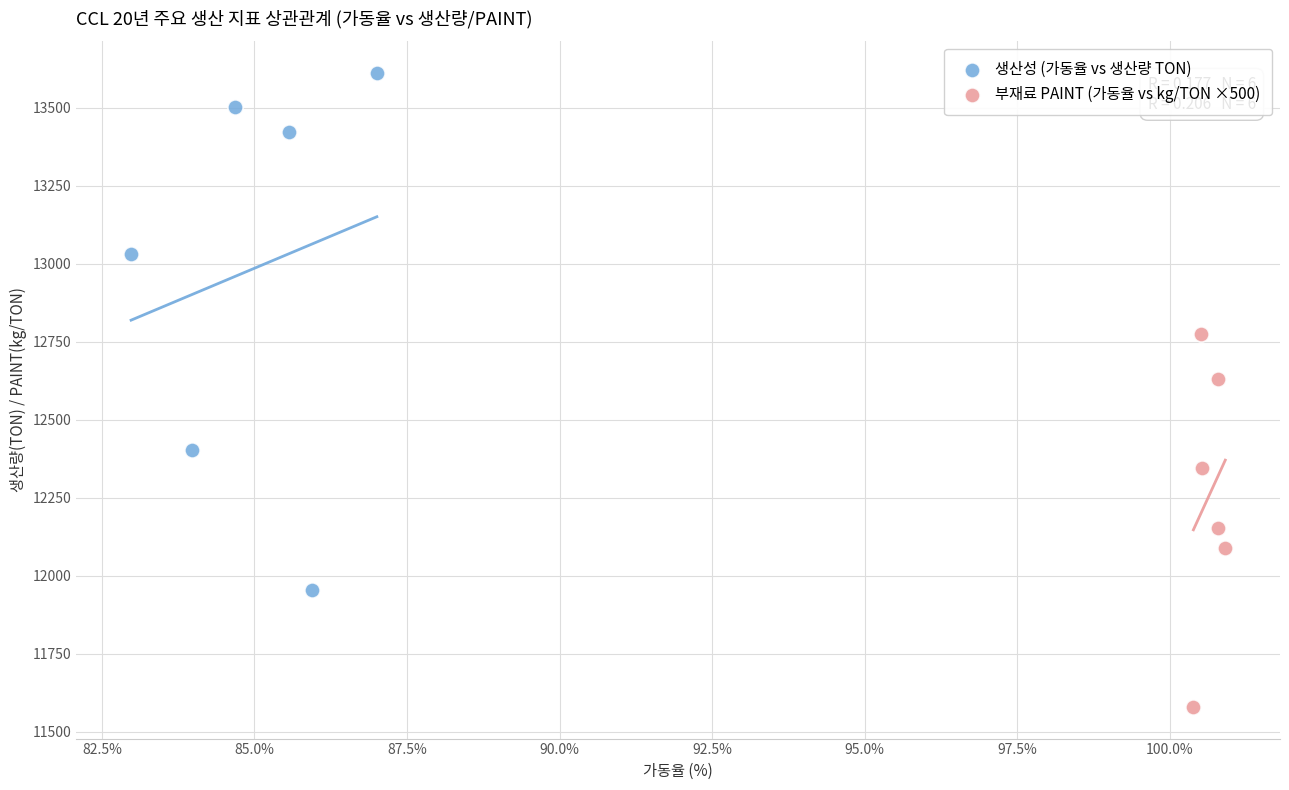

Which series contains the highest Y value?

생산성 (가동율 vs 생산량 TON)